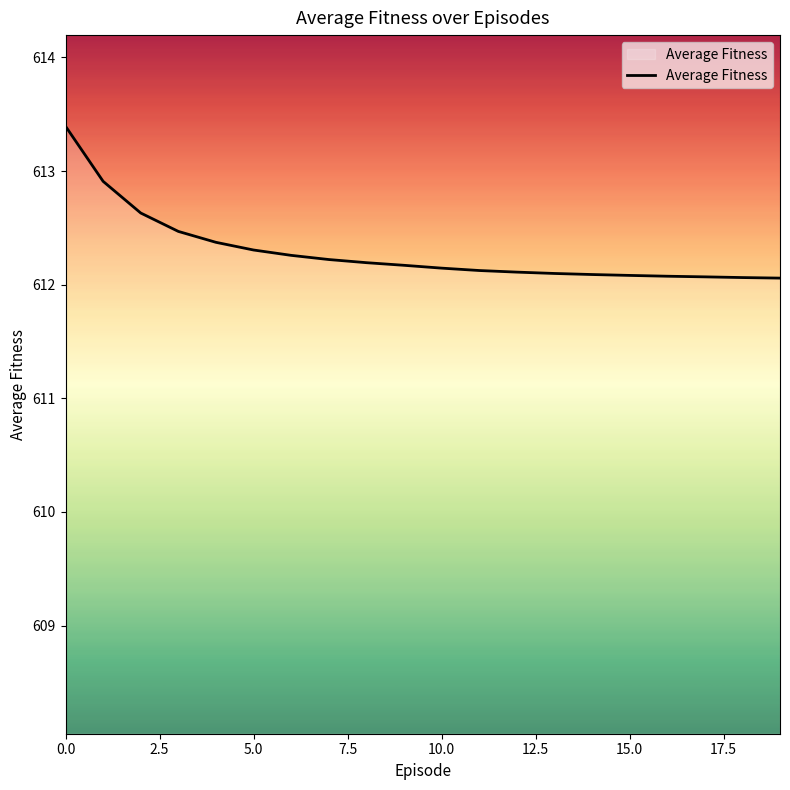

Count the number of categories in the chart.

20